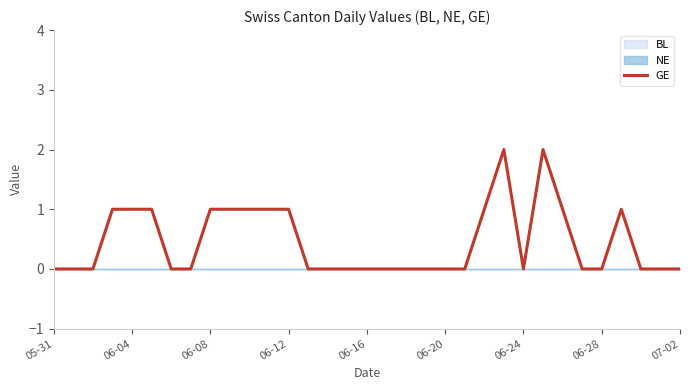

Is this an area chart (filled region under the line)?

No